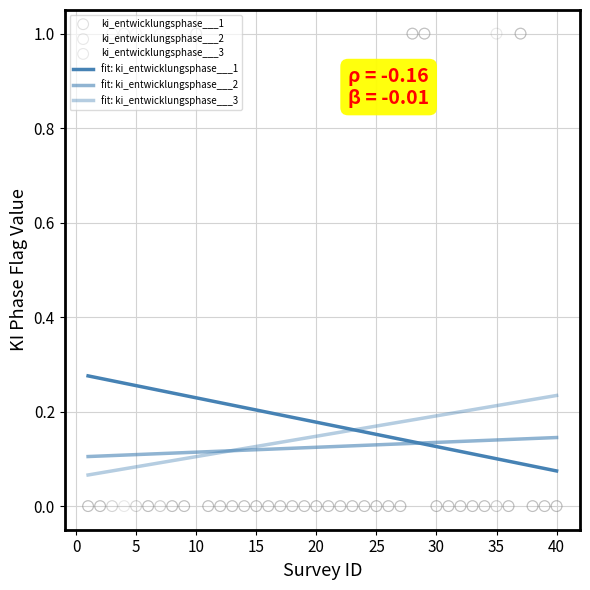

Which series reaches the minimum Y coordinate?

ki_entwicklungsphase___1